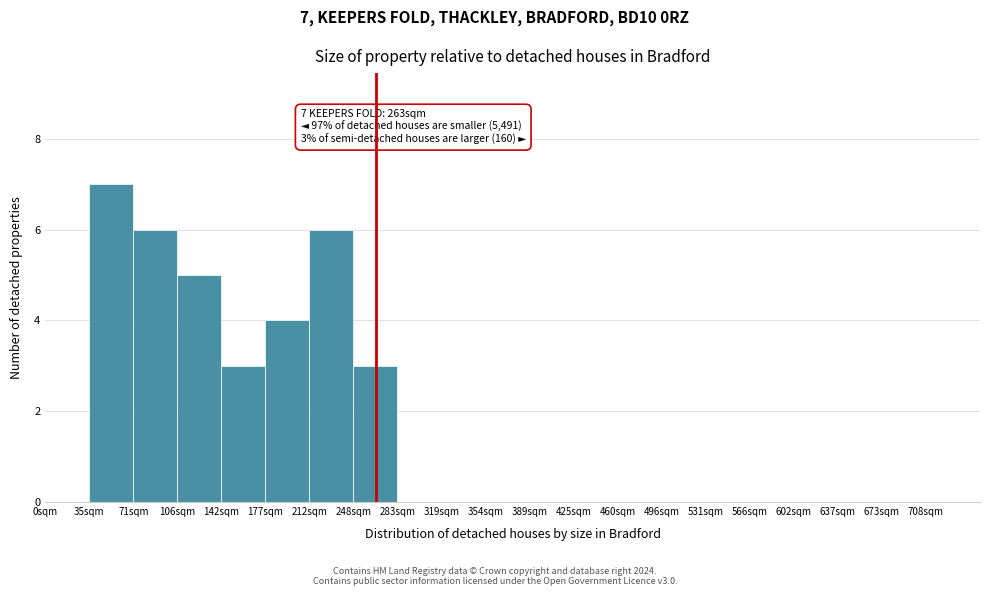

Reading left to right, transcribe all the data shown in this chart.

0sqm=0	35sqm=7	71sqm=6	106sqm=5	142sqm=3	177sqm=4	212sqm=6	248sqm=3	283sqm=0	319sqm=0	354sqm=0	389sqm=0	425sqm=0	460sqm=0	496sqm=0	531sqm=0	566sqm=0	602sqm=0	637sqm=0	673sqm=0	708sqm=0